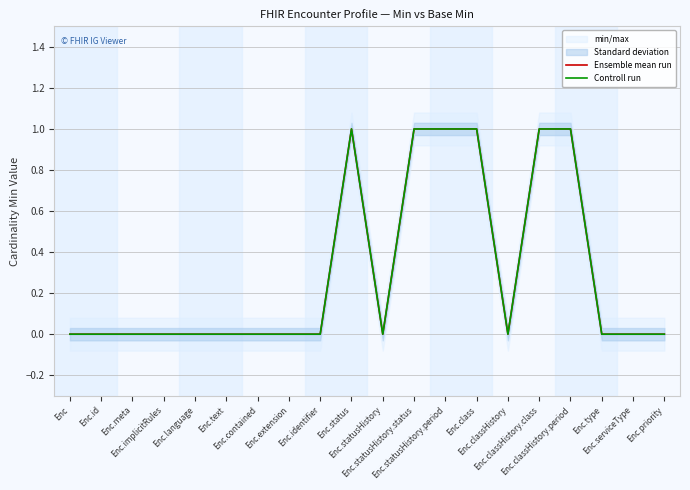

In Ensemble mean run, how many points are lower than both neighbors (excluding endpoints)?

2